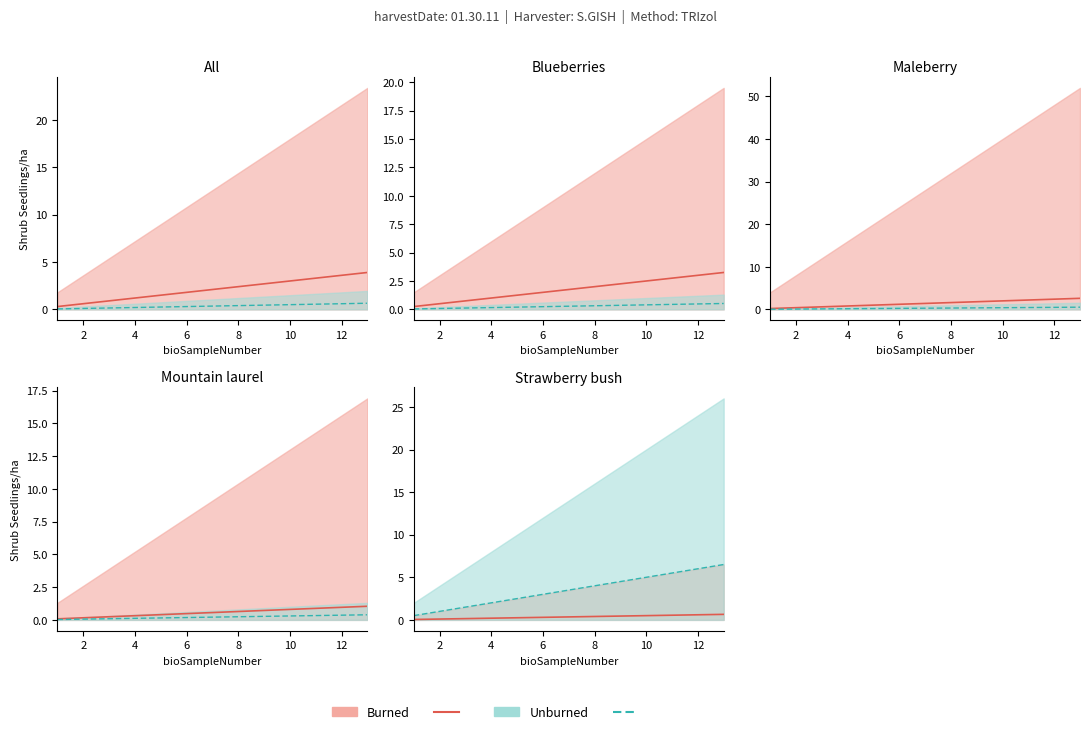

True or false: Unburned has more than 1 interior local peaks.

False